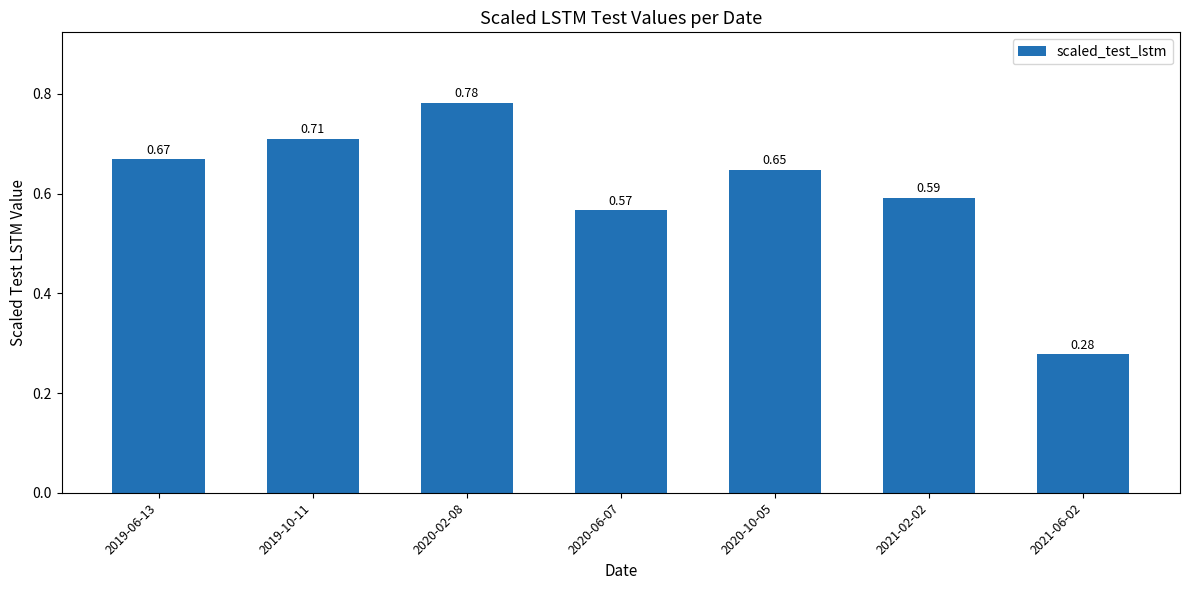

What is the change in value from 2020-02-08 to 2020-06-07?

-0.2